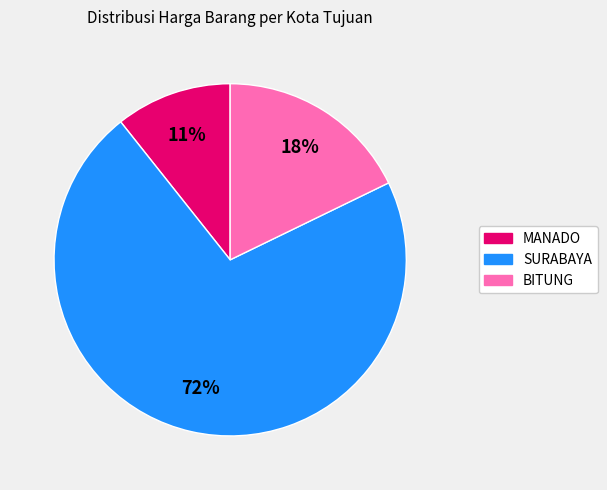

Rank the categories by value from lowest to highest.

MANADO, BITUNG, SURABAYA